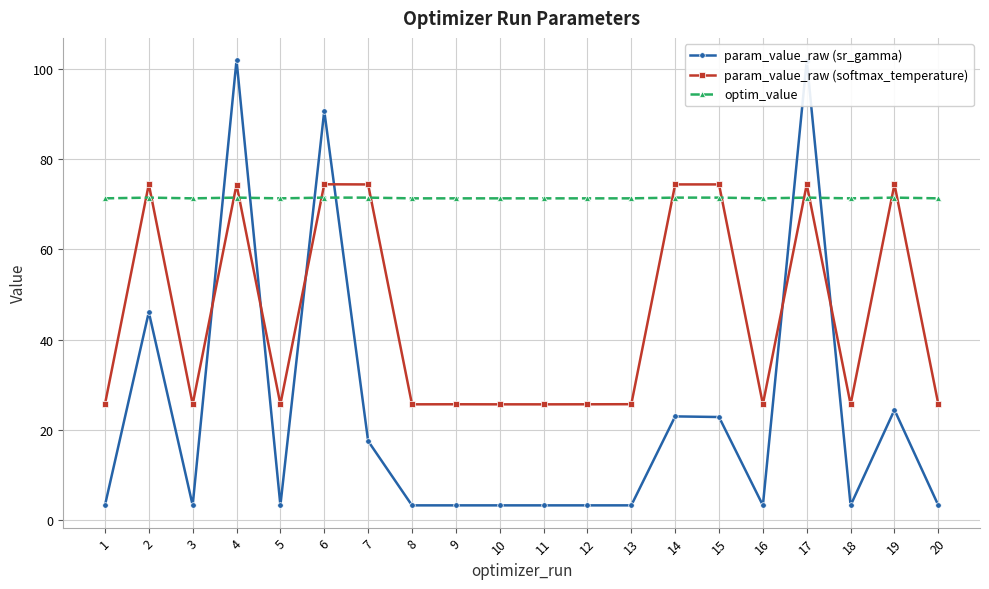

What is the highest value of the param_value_raw (sr_gamma) series?

102.0